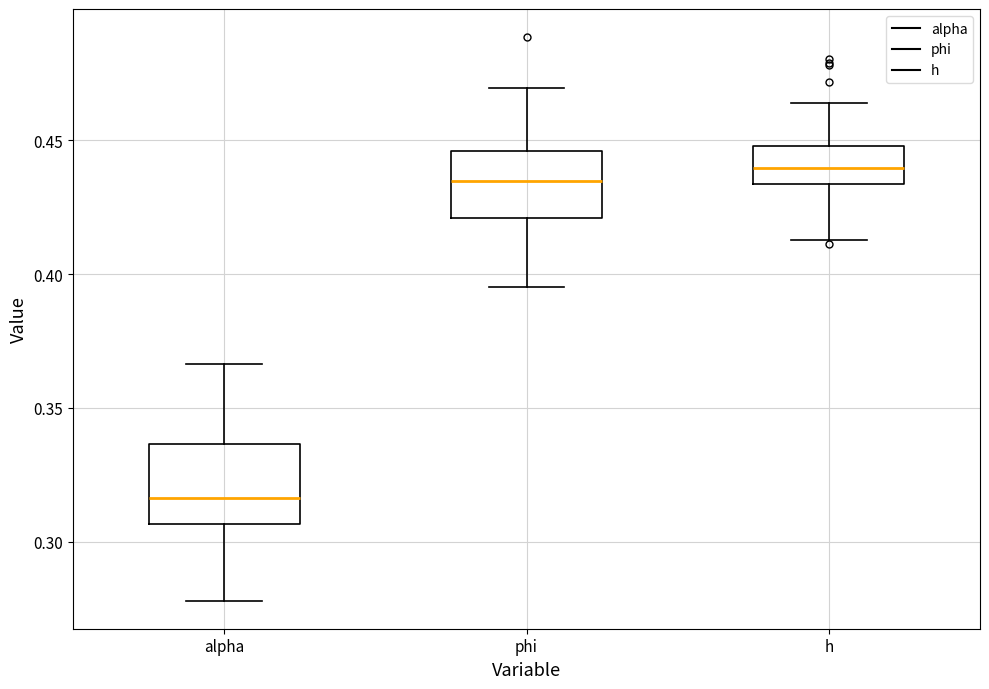

Where does the upper whisker of the box for h end on the y-axis? The values are not printed on the chart, so give them approximately, as read against the axis.

0.465